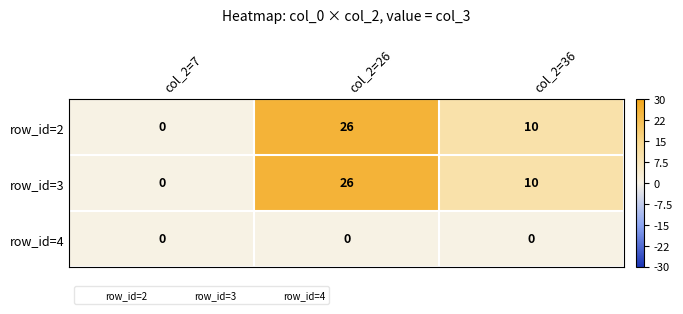

At which category is the sum across all series the highest?

col_2=26